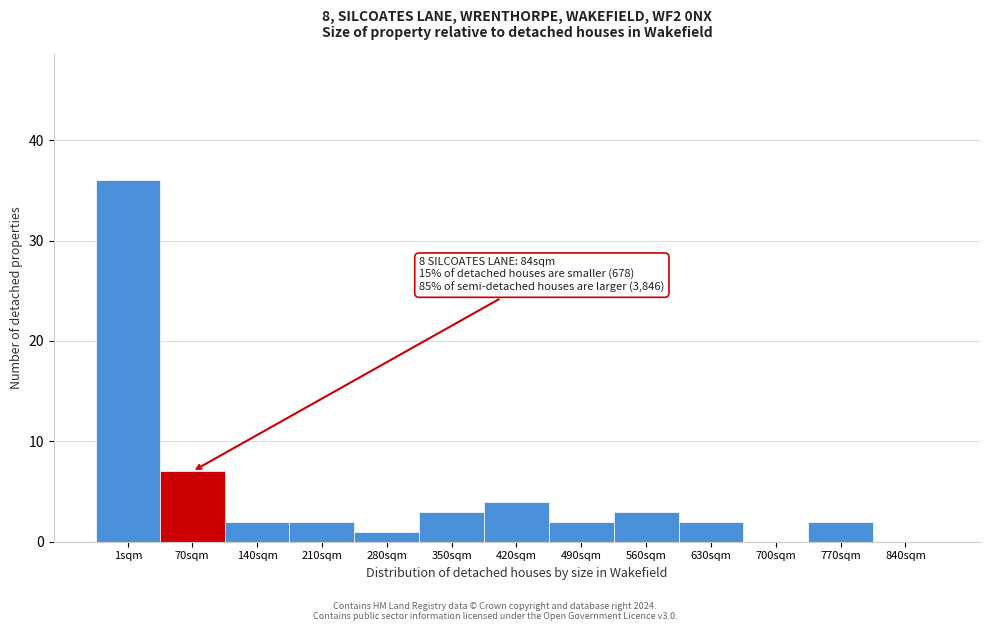

Reading left to right, transcribe all the data shown in this chart.

1sqm=36	70sqm=7	140sqm=2	210sqm=2	280sqm=1	350sqm=3	420sqm=4	490sqm=2	560sqm=3	630sqm=2	700sqm=0	770sqm=2	840sqm=0